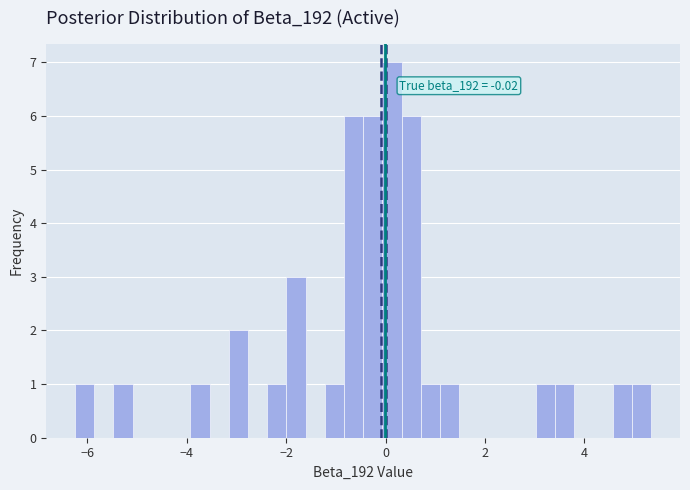

Read against the x-axis, roughly where is the centre of the tallest bar?

0.2